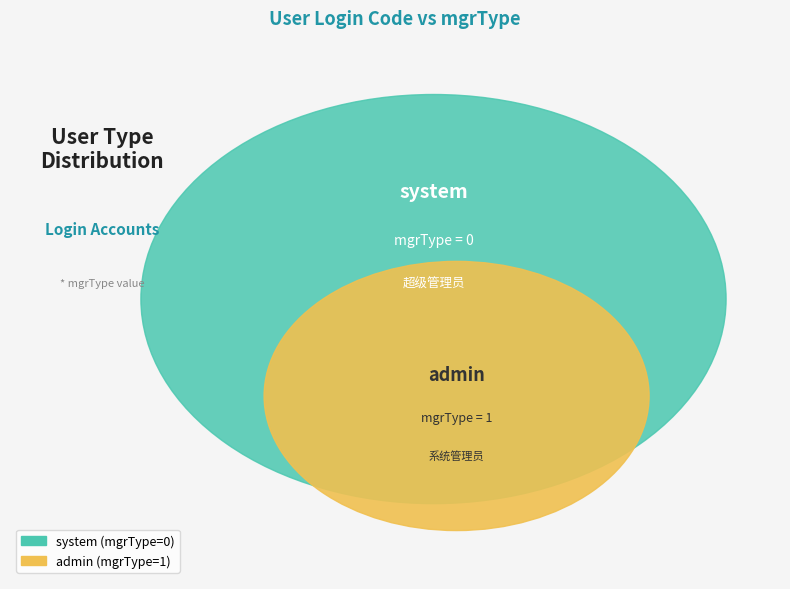

What is the change in value from system to admin?

+1